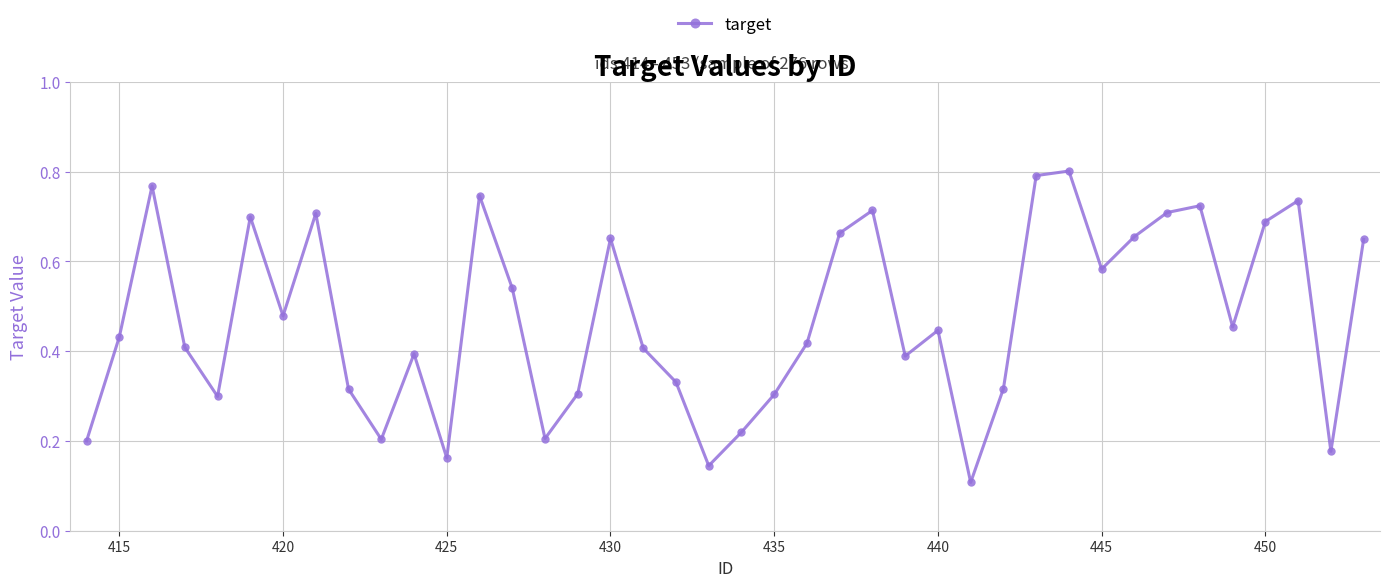

Does the chart have visible grid lines?

Yes